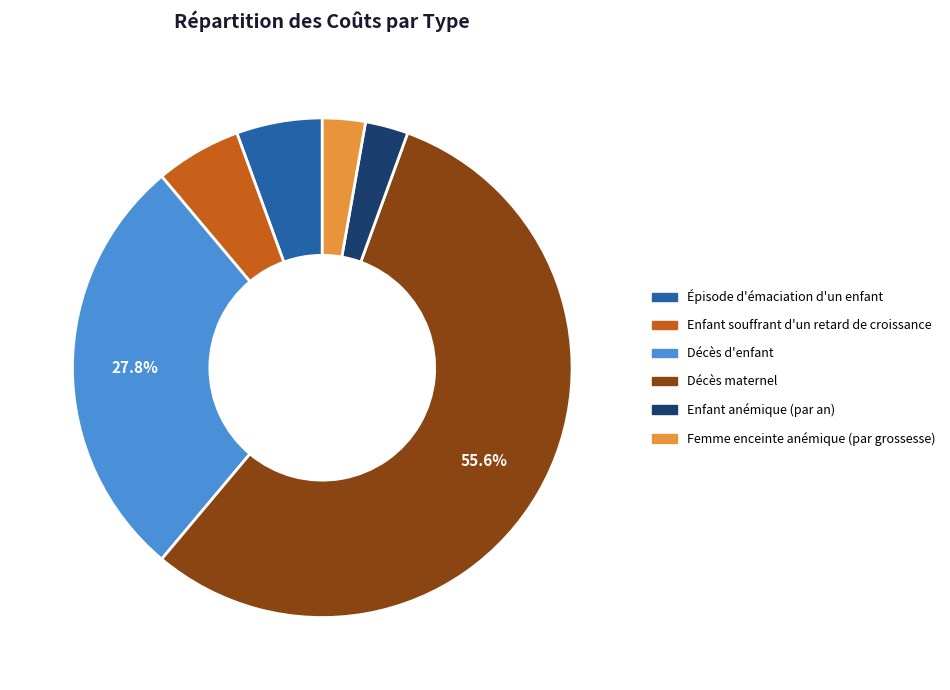

Count the number of slices in the pie.

6